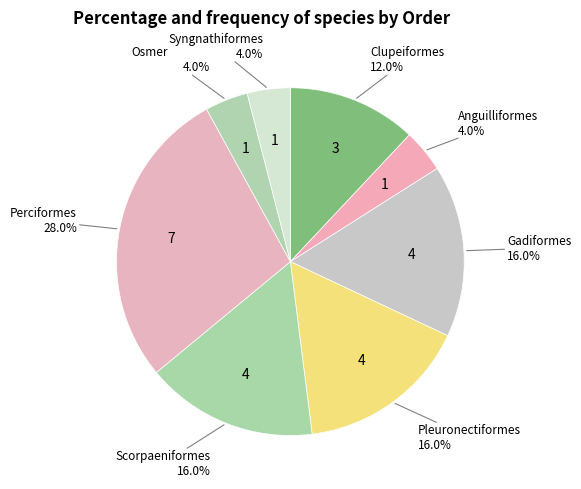

What is the largest slice in the pie chart?

Perciformes